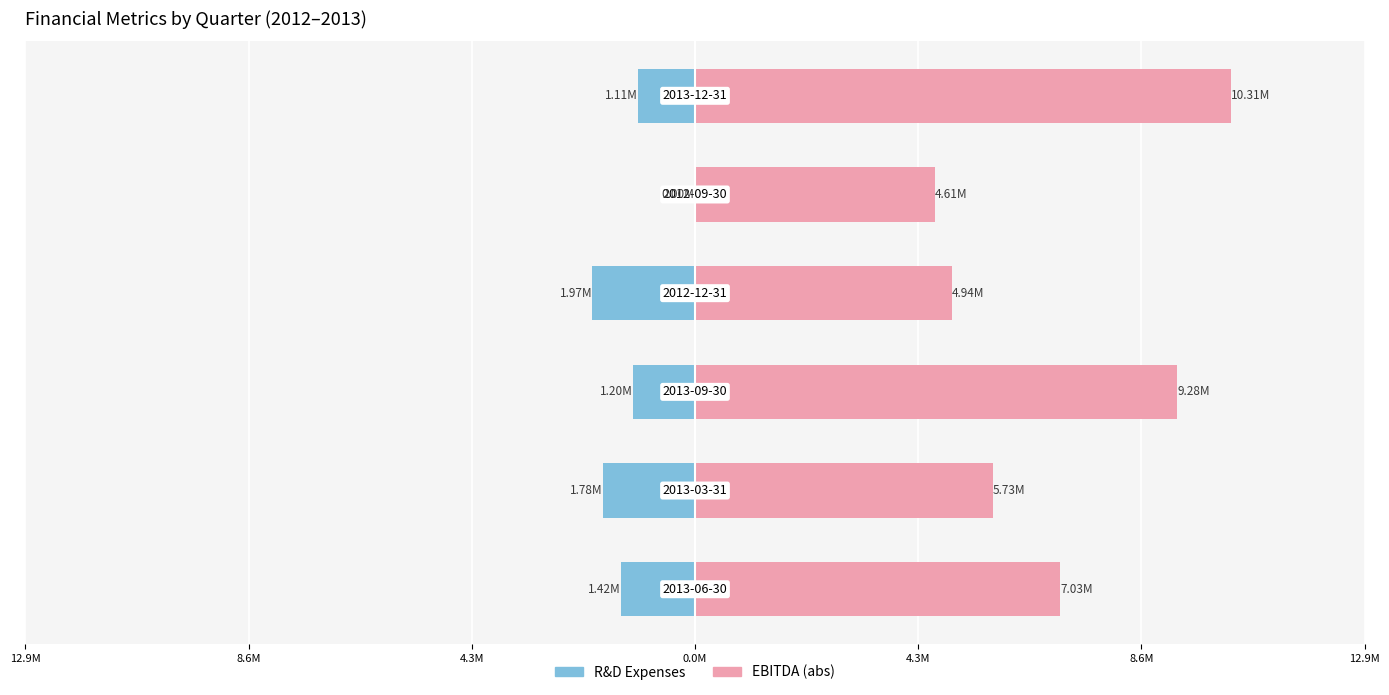

Which has a higher value, 4.3M or 4.3M?

4.3M